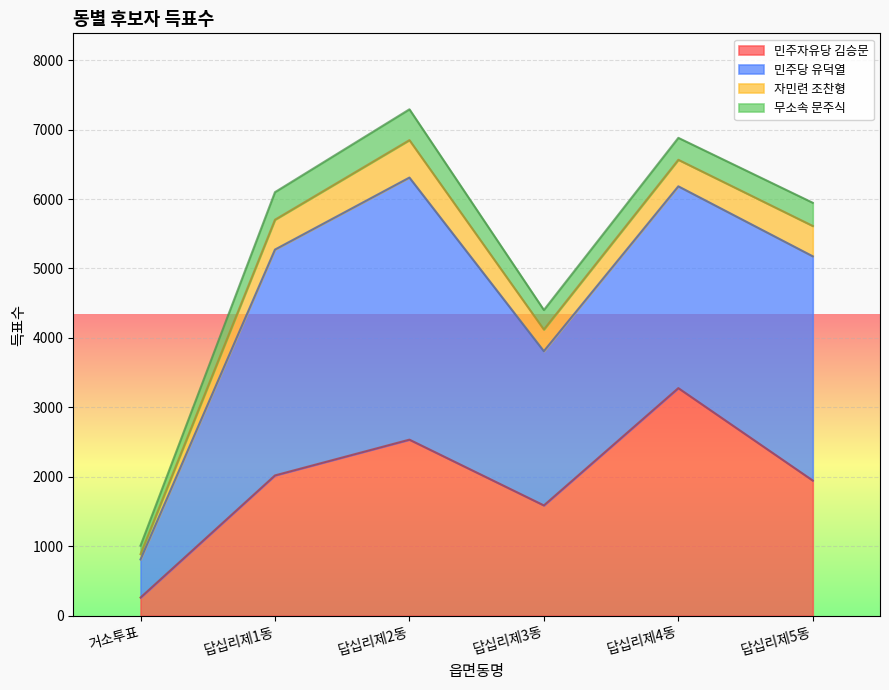

True or false: 자민련 조찬형 has a value of 687 at 답십리제5동.

False